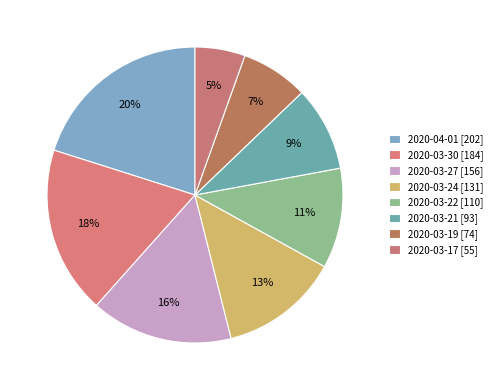

Which category has the biggest portion of the pie?

2020-04-01 [202]